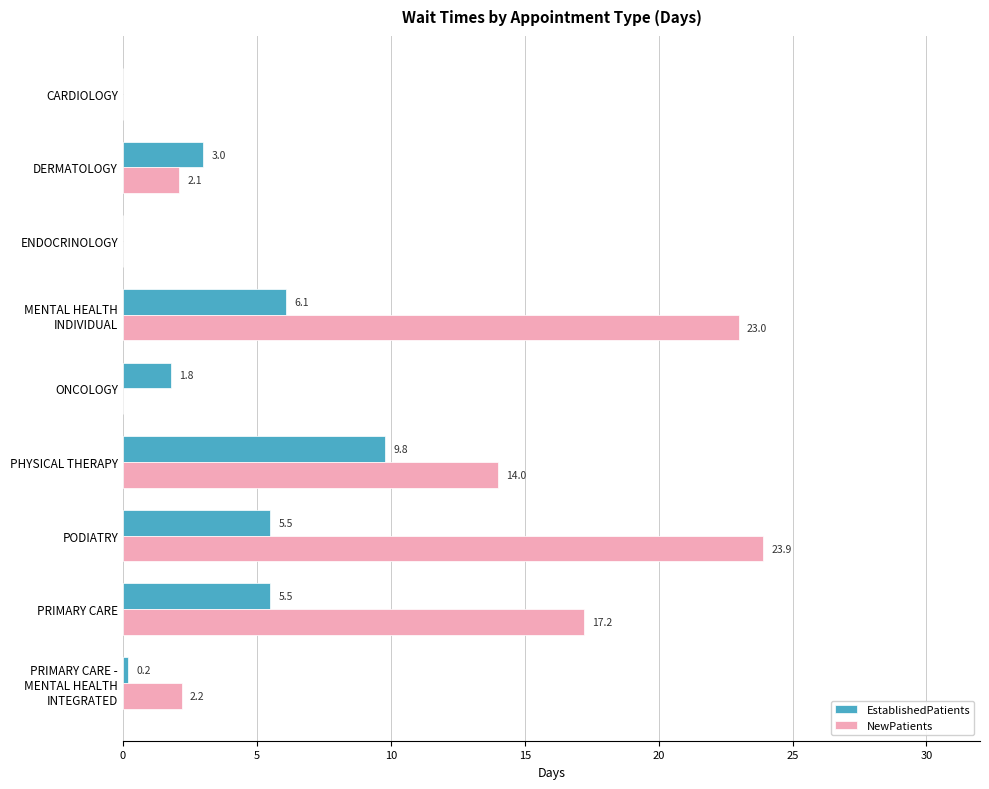

What are all the series names shown in the legend?

EstablishedPatients, NewPatients